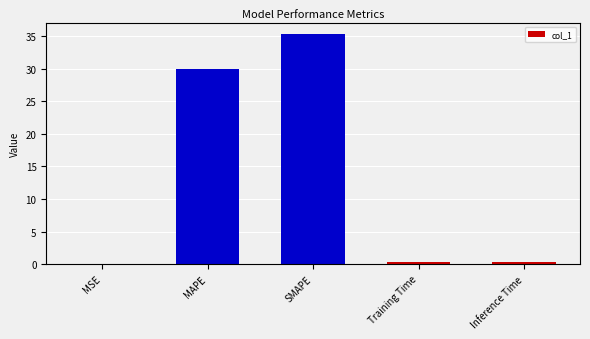

True or false: the data shows 35.3 at SMAPE.

True